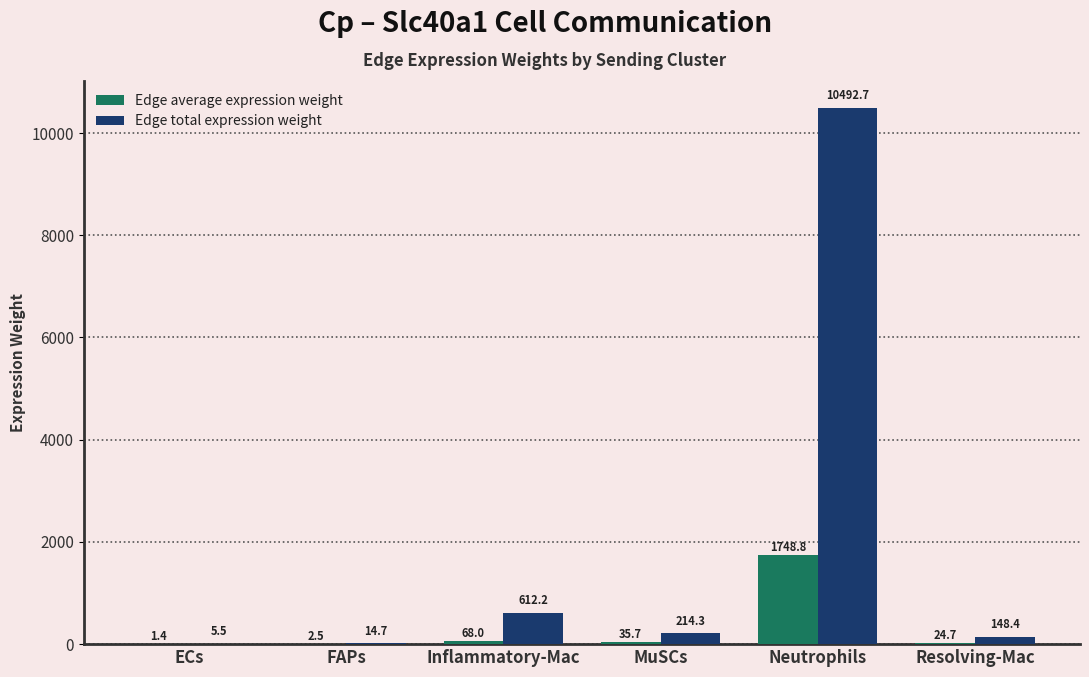

What is the total value across all series at Resolving-Mac?

173.1